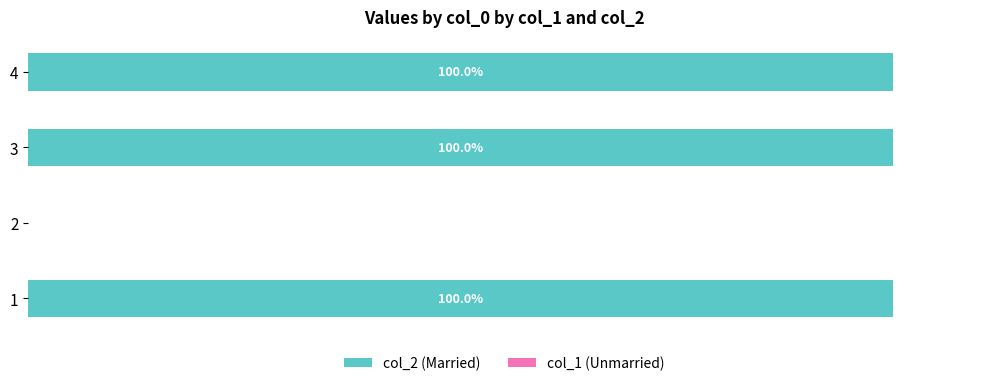

Are the bars horizontal?

Yes